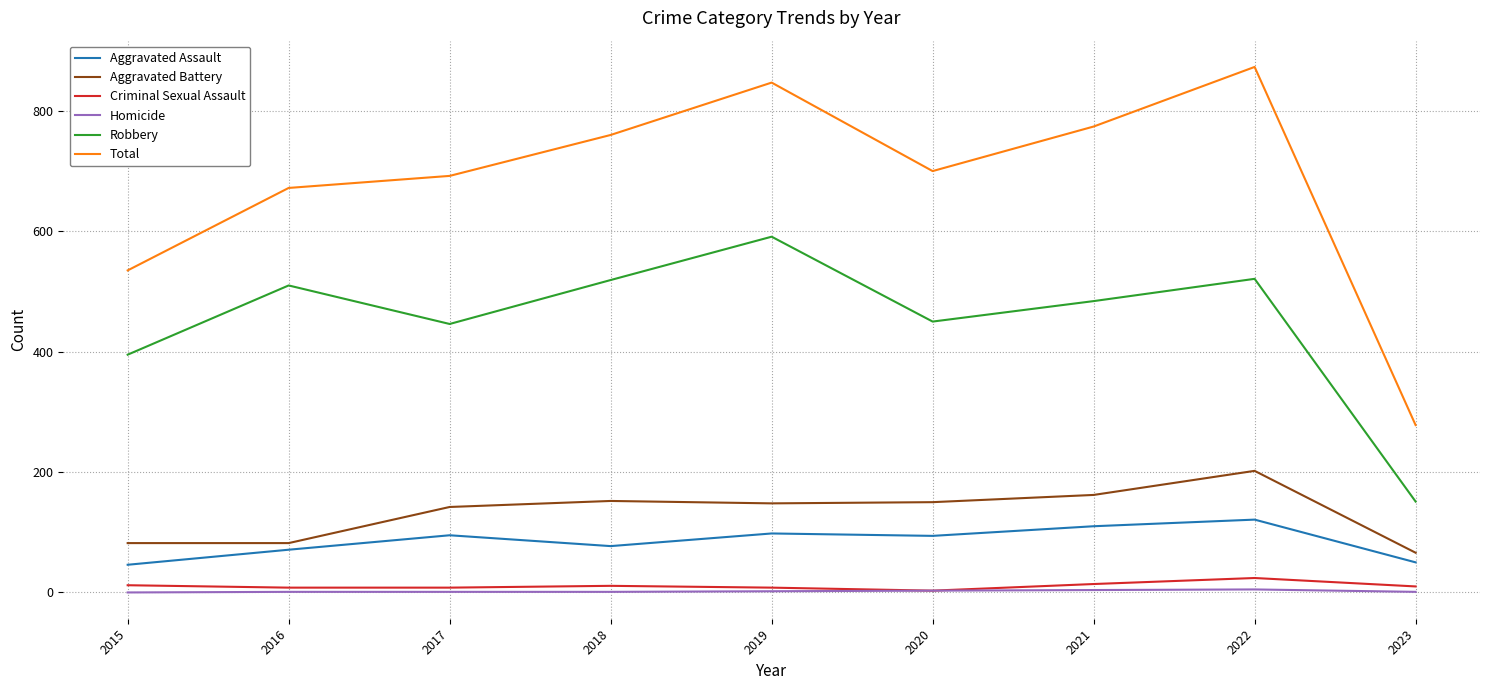

True or false: Aggravated Assault has a value of 115 at 2016.

False